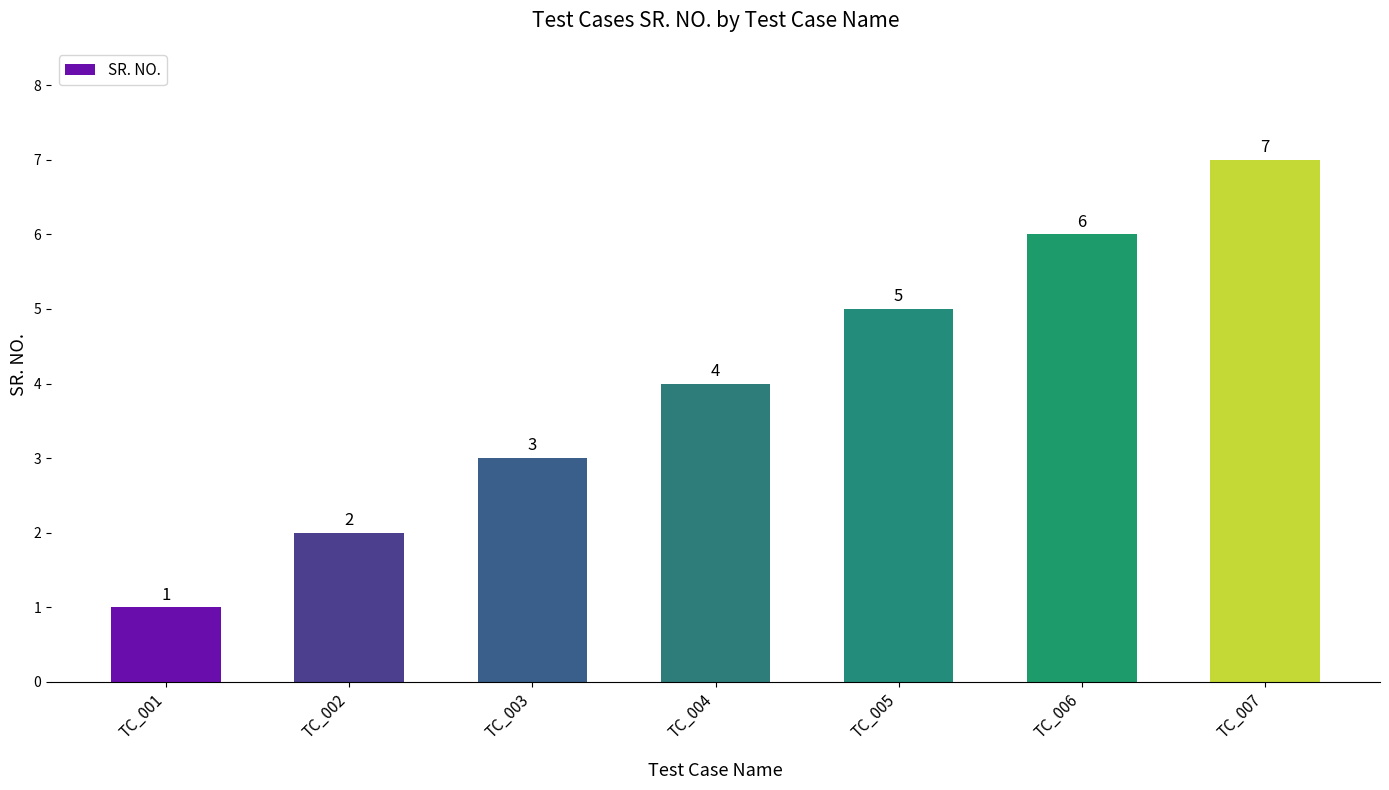

What is the difference between the maximum and second lowest values?

5